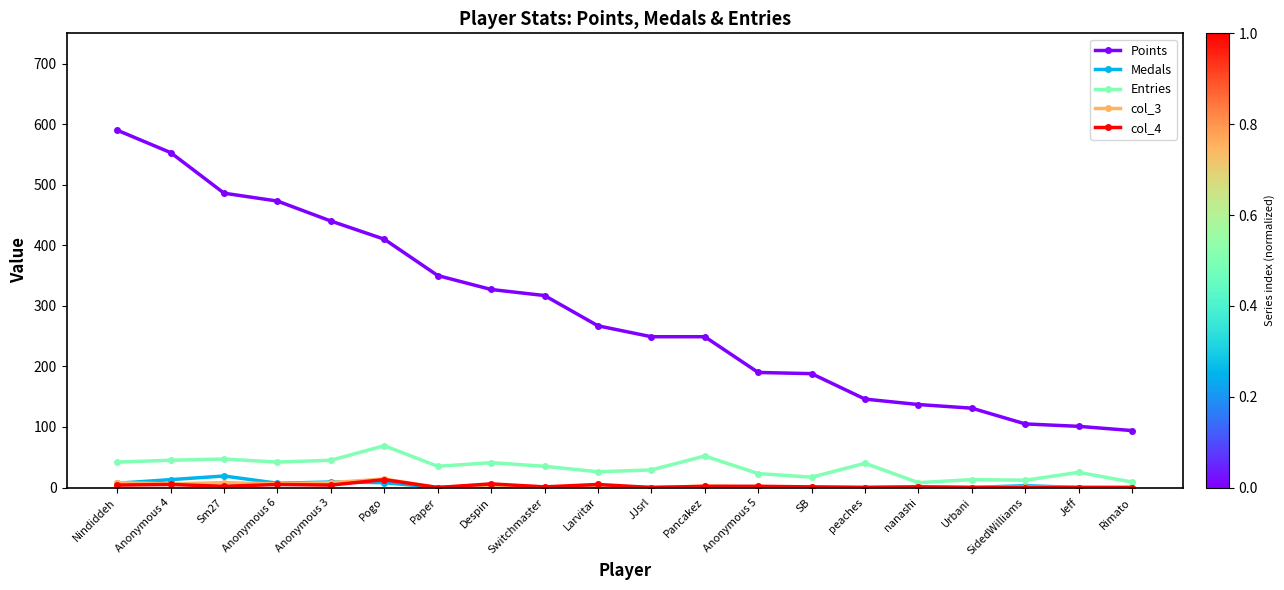

How many lines are shown in the chart?

5